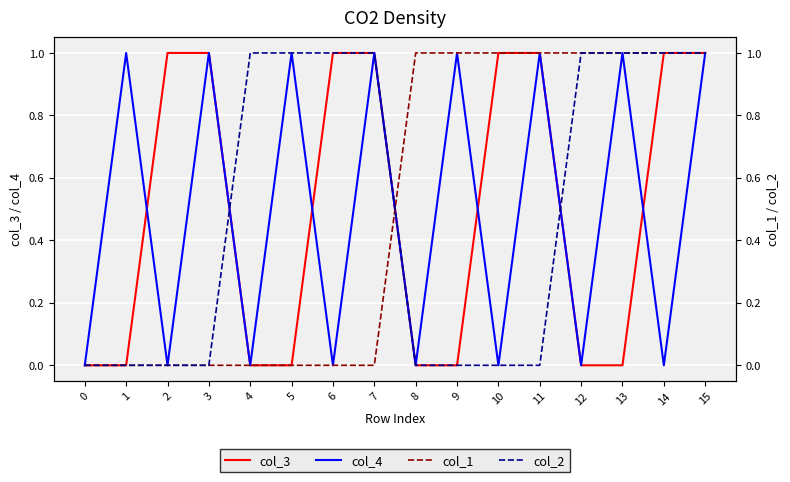

True or false: col_2 and col_4 cross at least once.

True